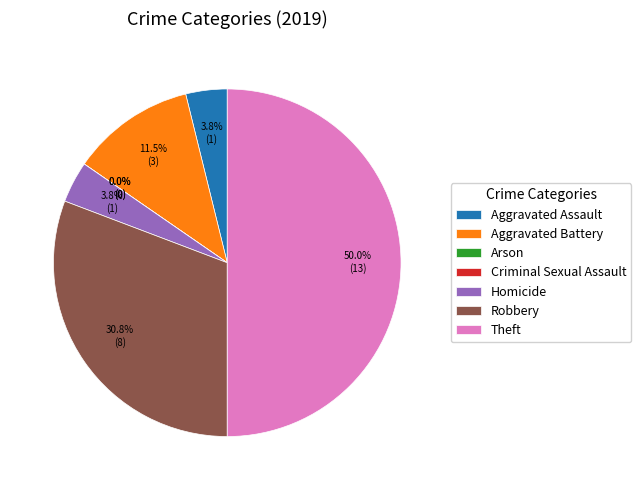

What is the change in value from Aggravated Battery to Arson?

-3